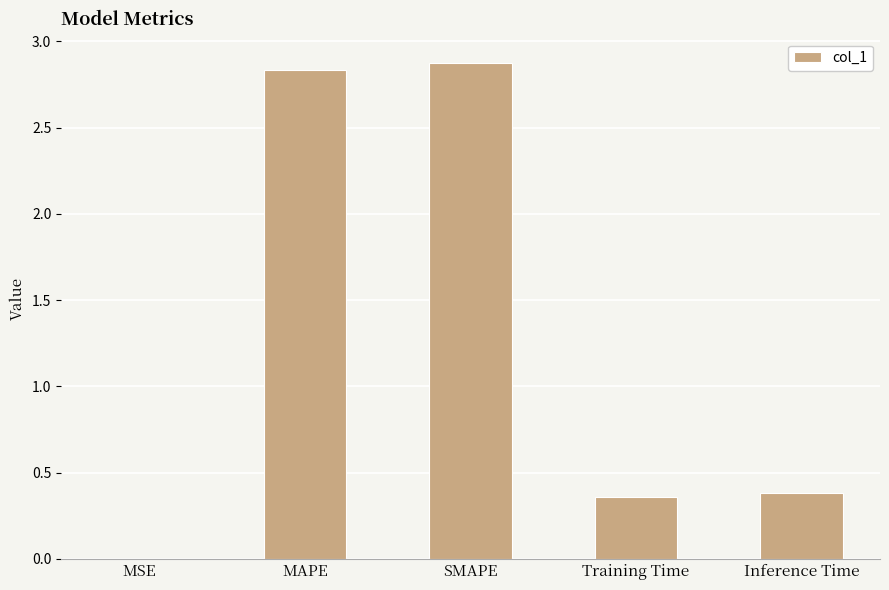

What is the maximum value shown in the chart?

2.9